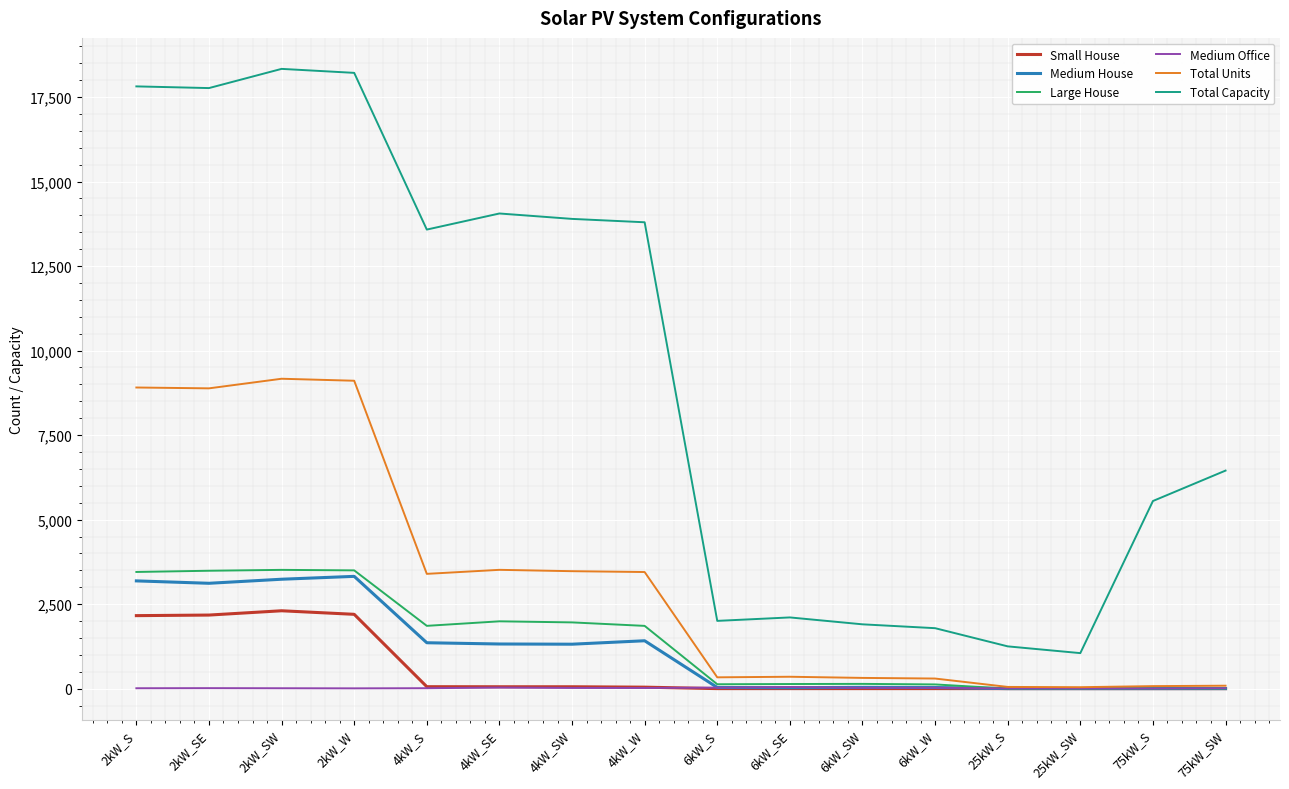

Is it true that Medium House equals 5782 at 2kW_SW?

False